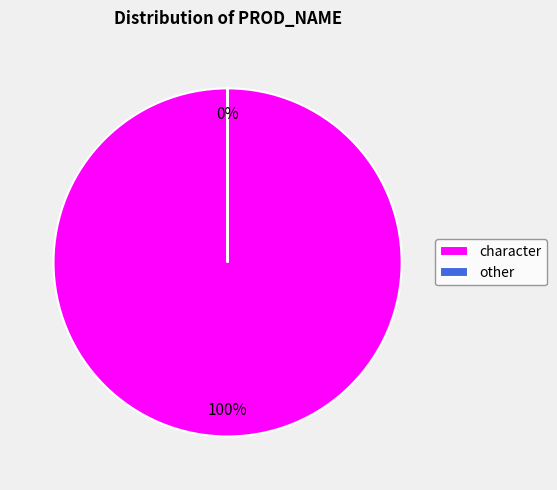

Rank the categories by value from highest to lowest.

character, other